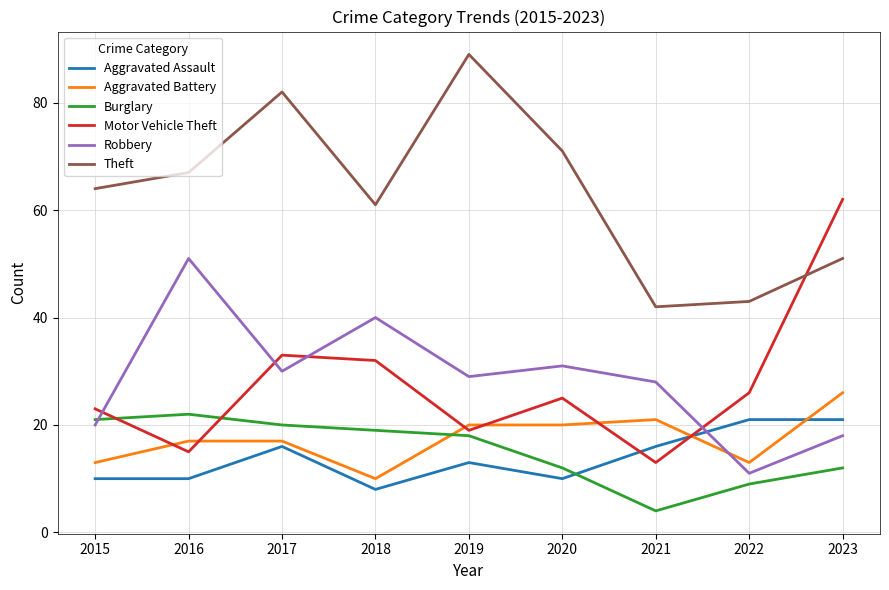

How many series are shown in this chart?

6